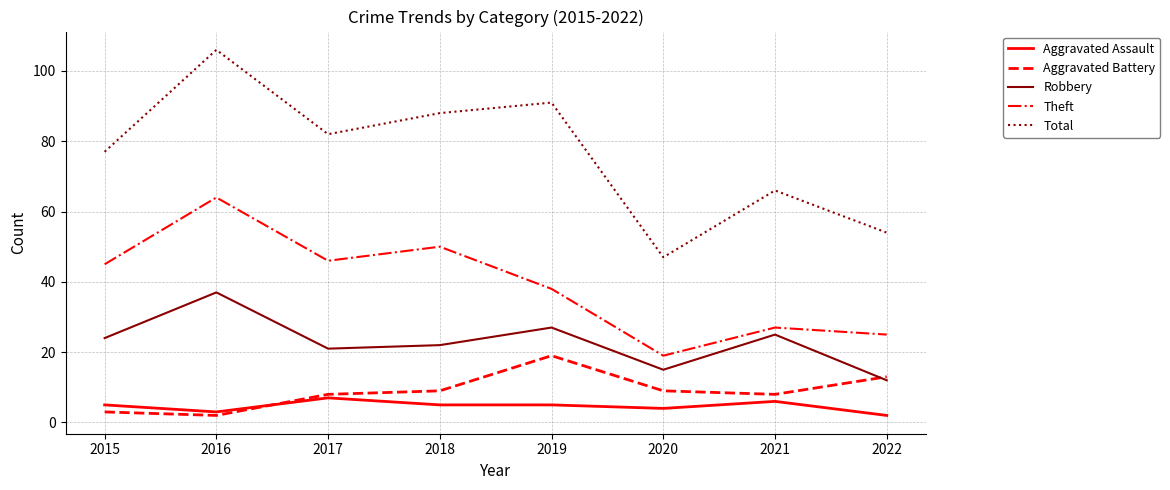

Does the chart have visible grid lines?

Yes